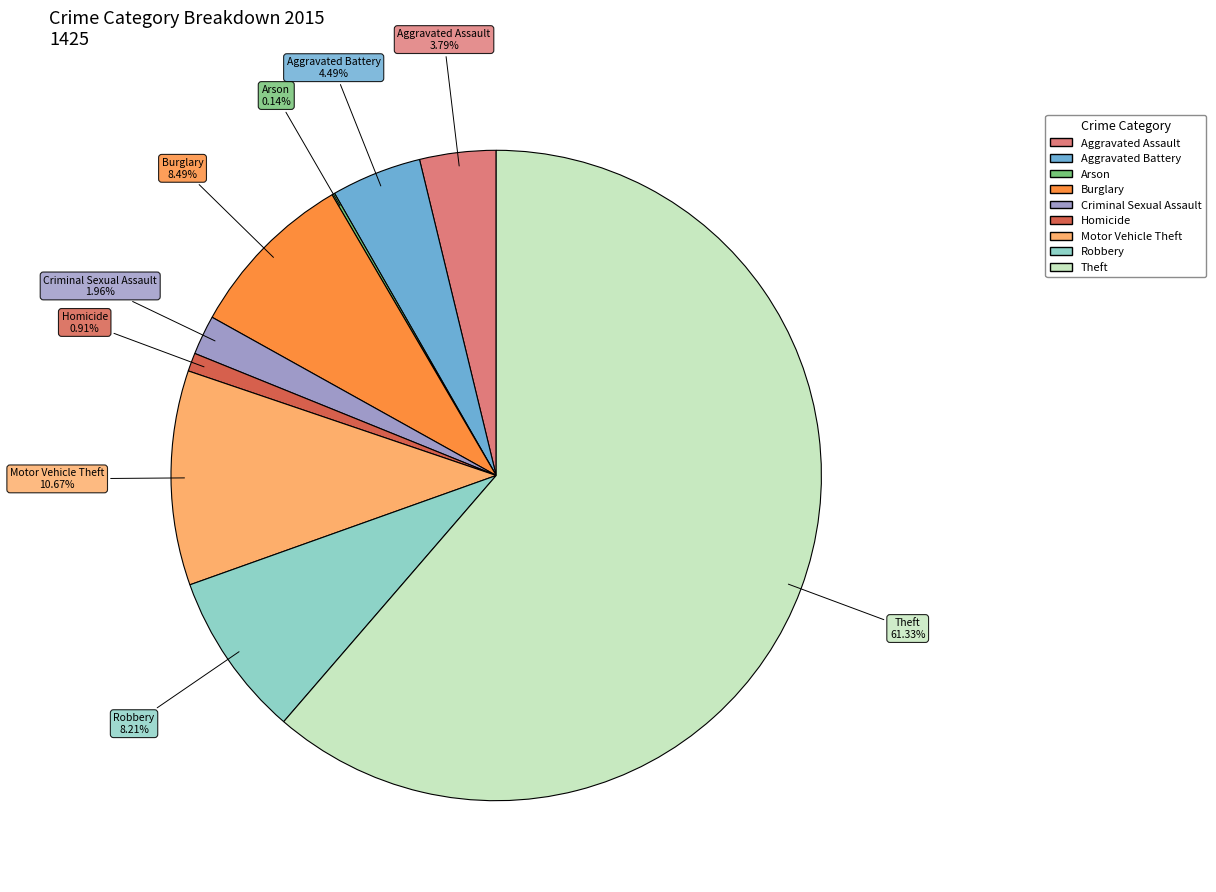

Approximately how many times larger is the value at Theft compared to Burglary?

7.2